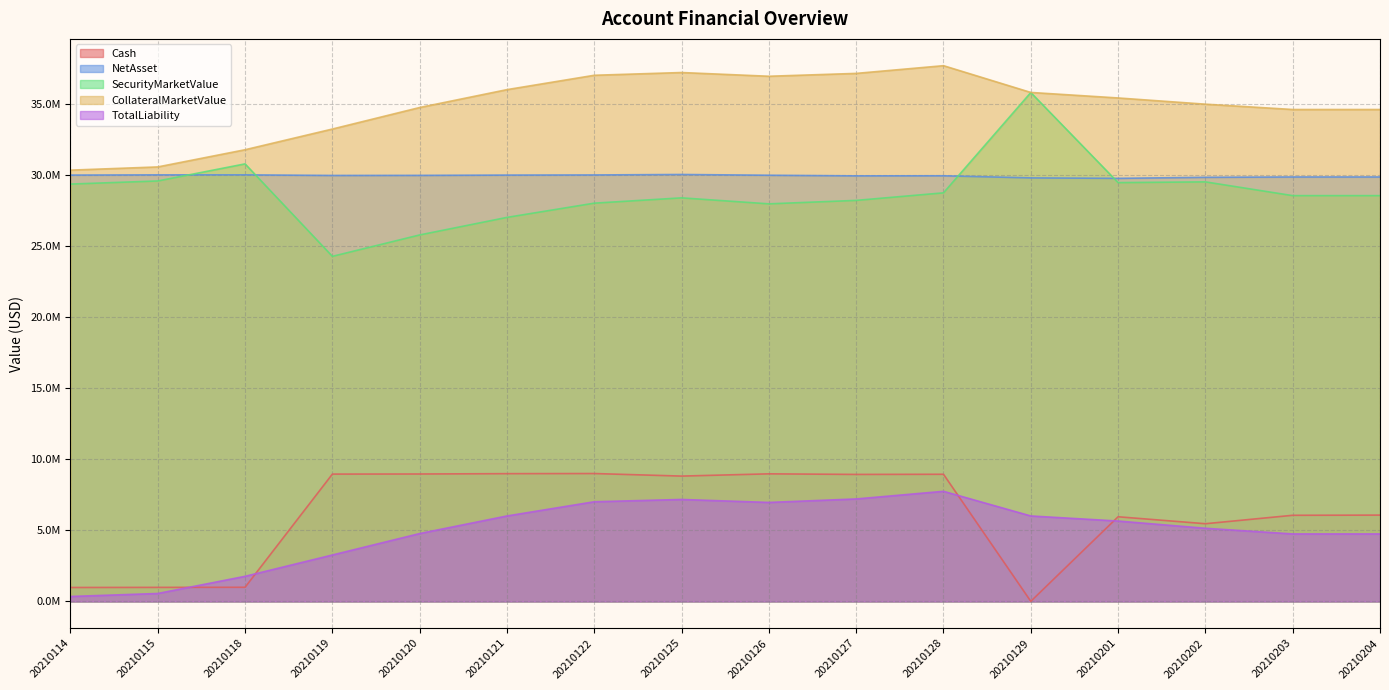

Rank the categories by TotalLiability value from highest to lowest.

20210128, 20210127, 20210125, 20210122, 20210126, 20210121, 20210129, 20210201, 20210202, 20210120, 20210203, 20210204, 20210119, 20210118, 20210115, 20210114